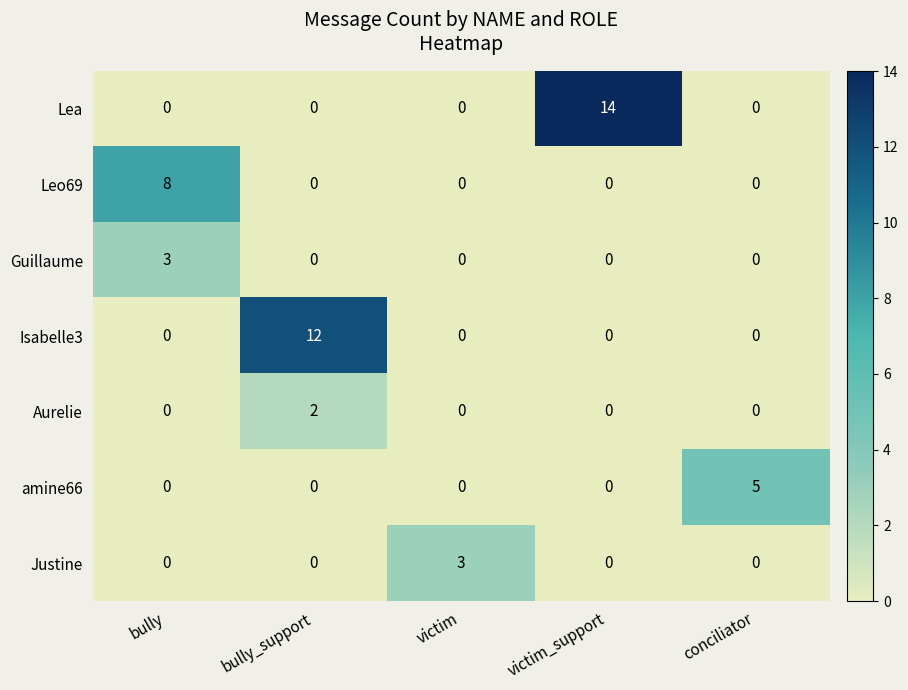

Which category has the highest value across all series?

victim_support